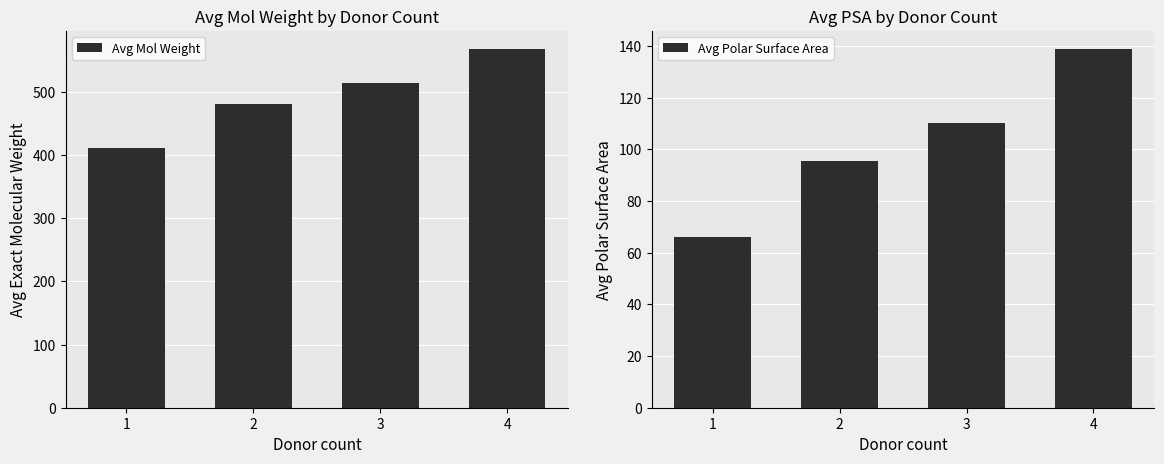

Which label corresponds to the smallest value in the chart?

1